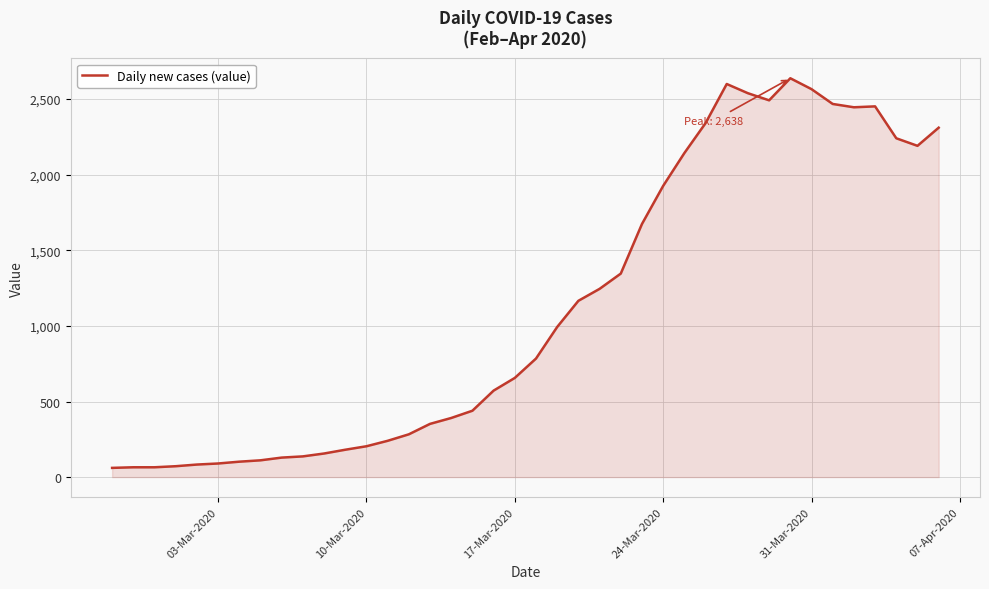

What is the greatest value displayed?

2638